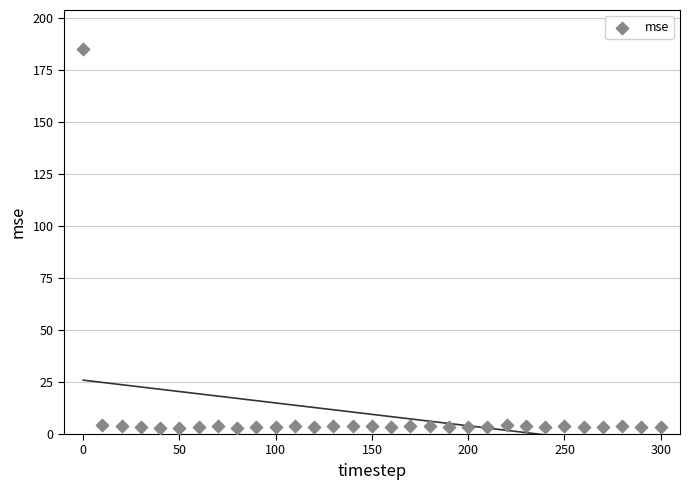

What is the range of X values (max minus min)?

300.0